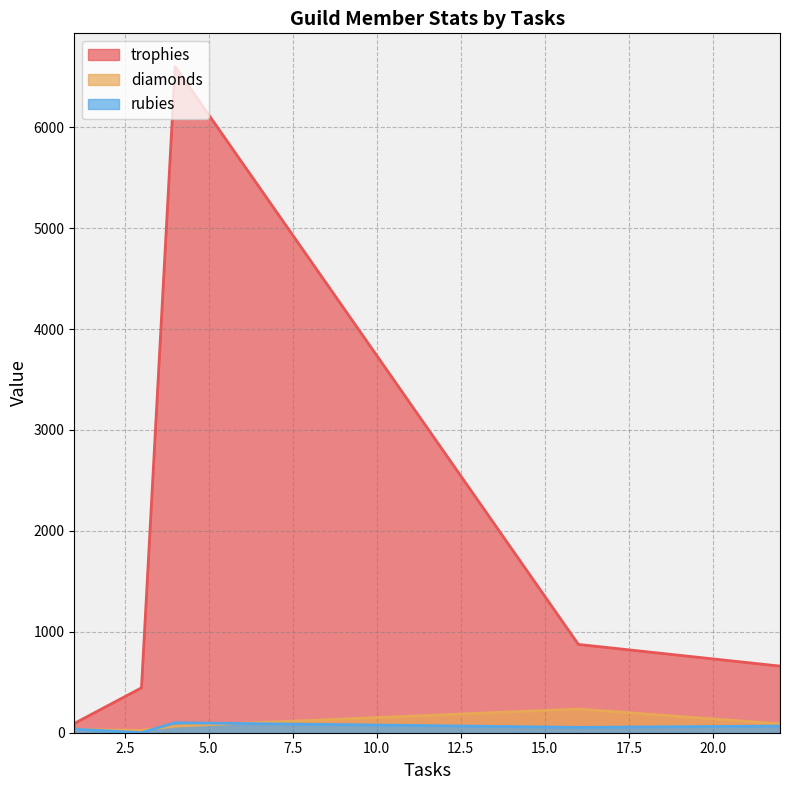

Which series ends up on top after the final intersection of diamonds and rubies?

diamonds